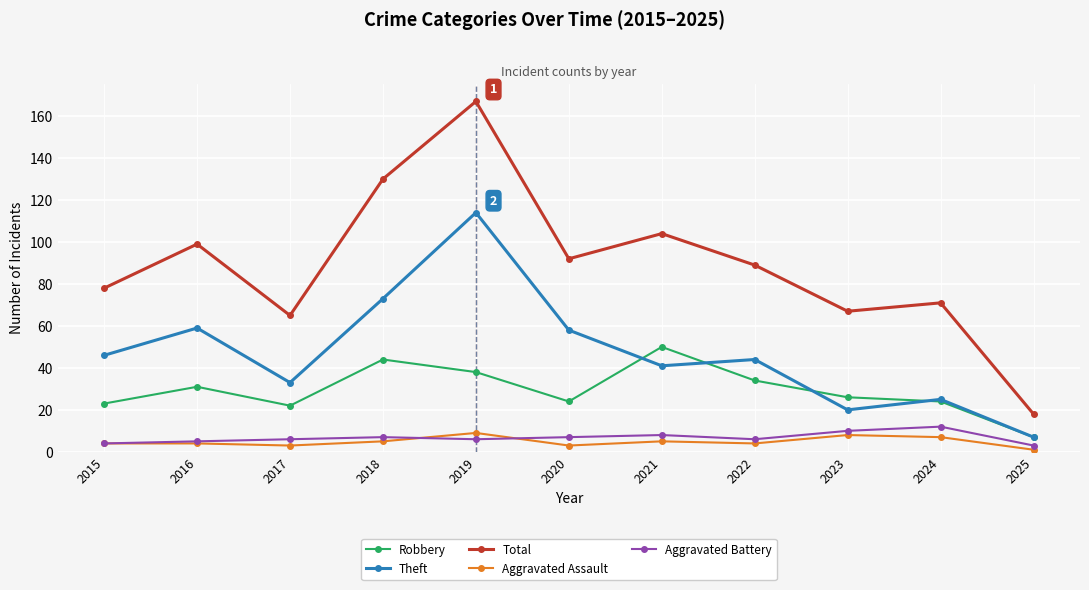

What is the lowest value of the Aggravated Battery series?

3